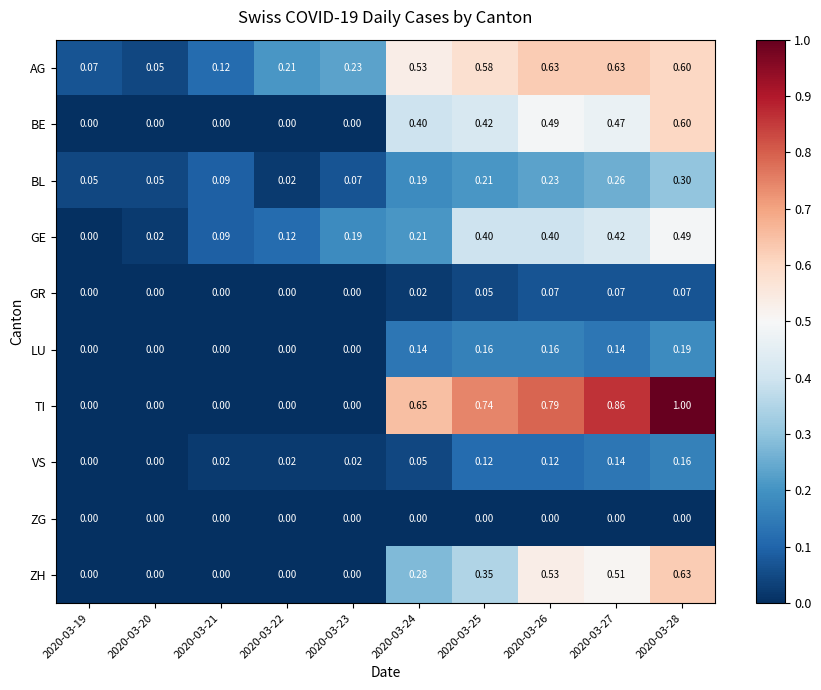

How many distinct data groups are displayed?

10